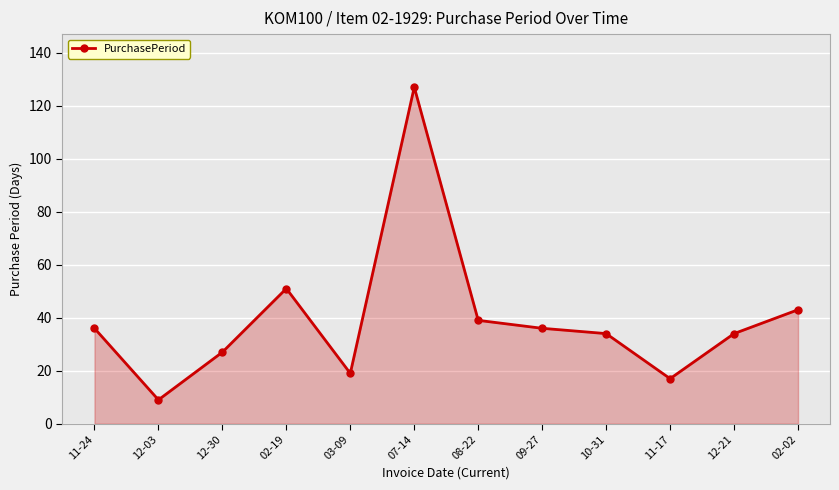

What is the ratio of the value at 12-30 to the value at 03-09?

1.4